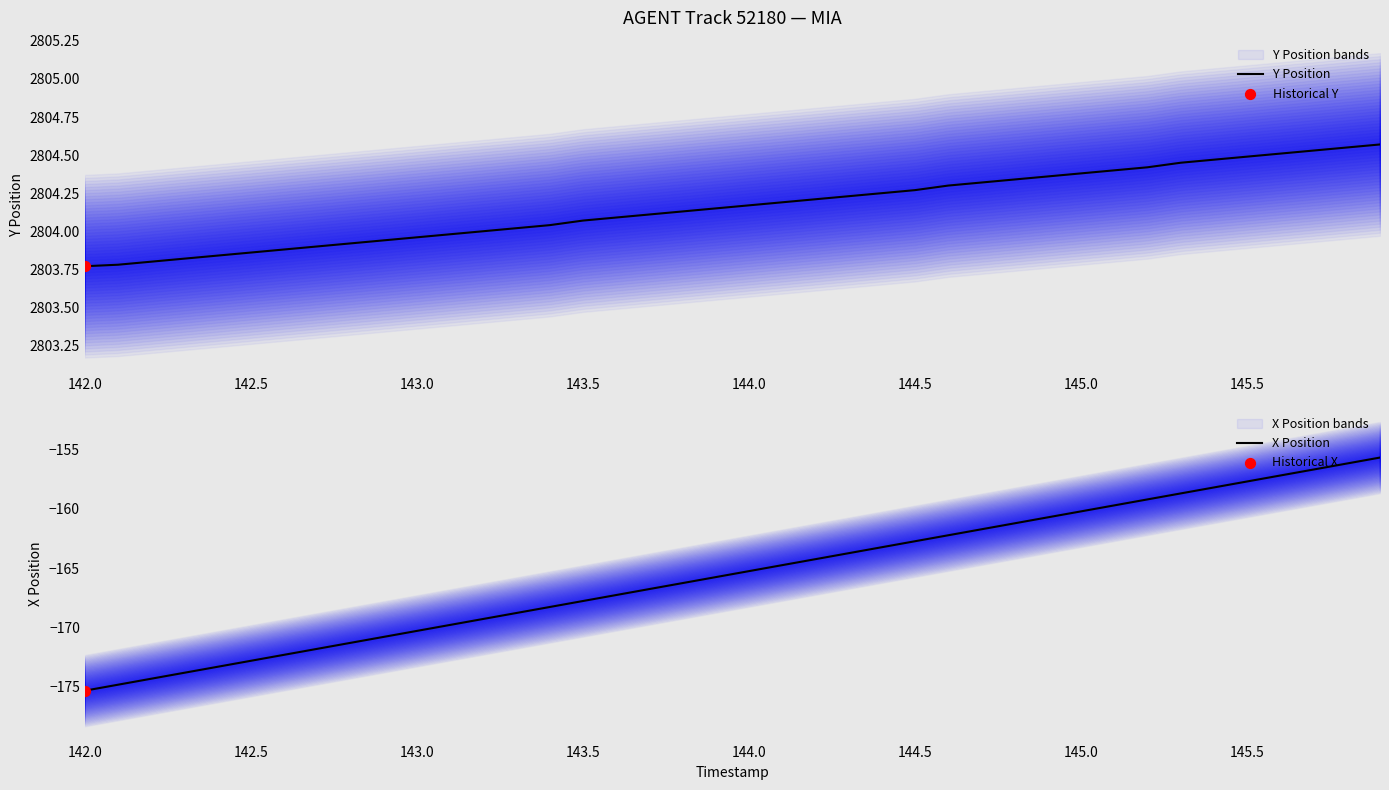

The Y Position series shows 1062.8 at 145.5. True or false?

False